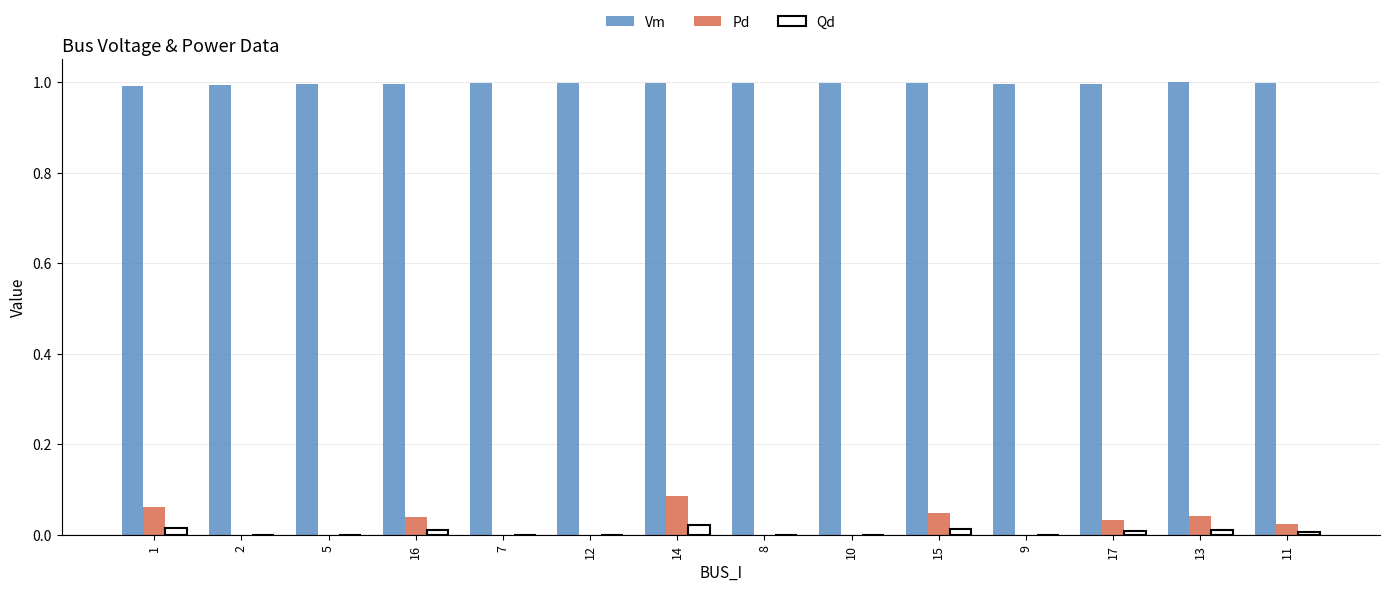

Is it true that Vm equals 1.0 at 16?

True